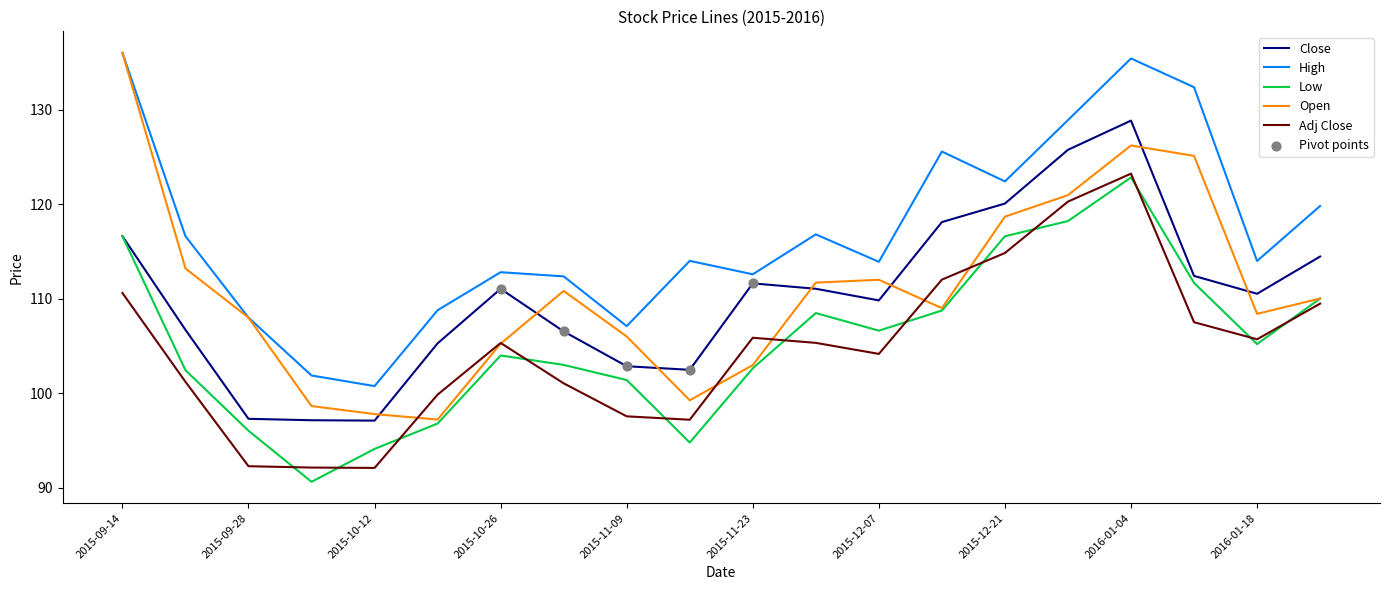

Which series has the widest spread of values?

Open